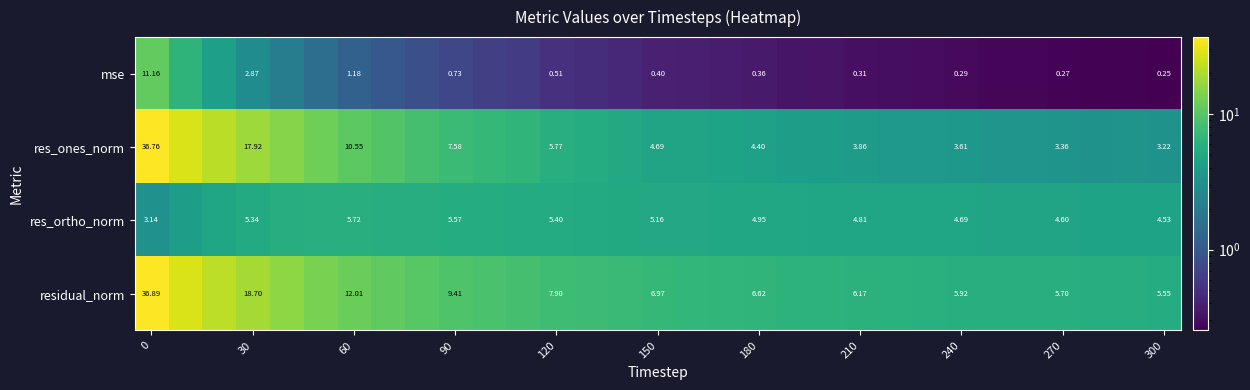

At 60, list the series in order from smallest to largest.

mse, res_ortho_norm, res_ones_norm, residual_norm